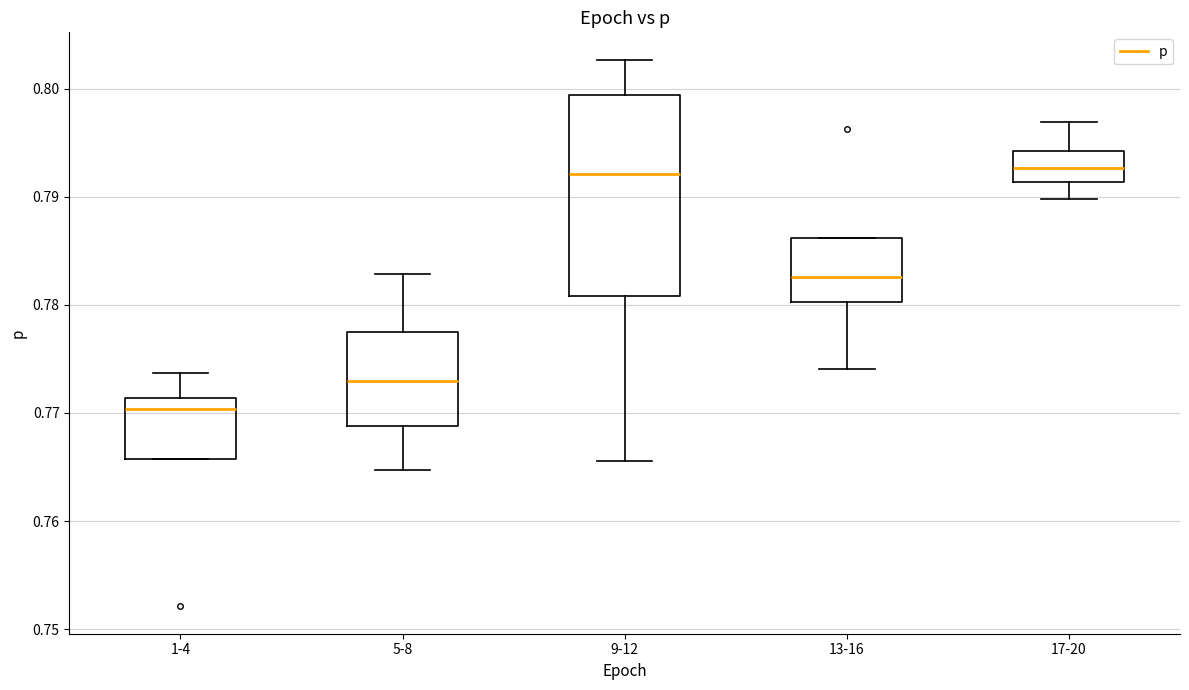

Which box's median line is the lowest?

1-4